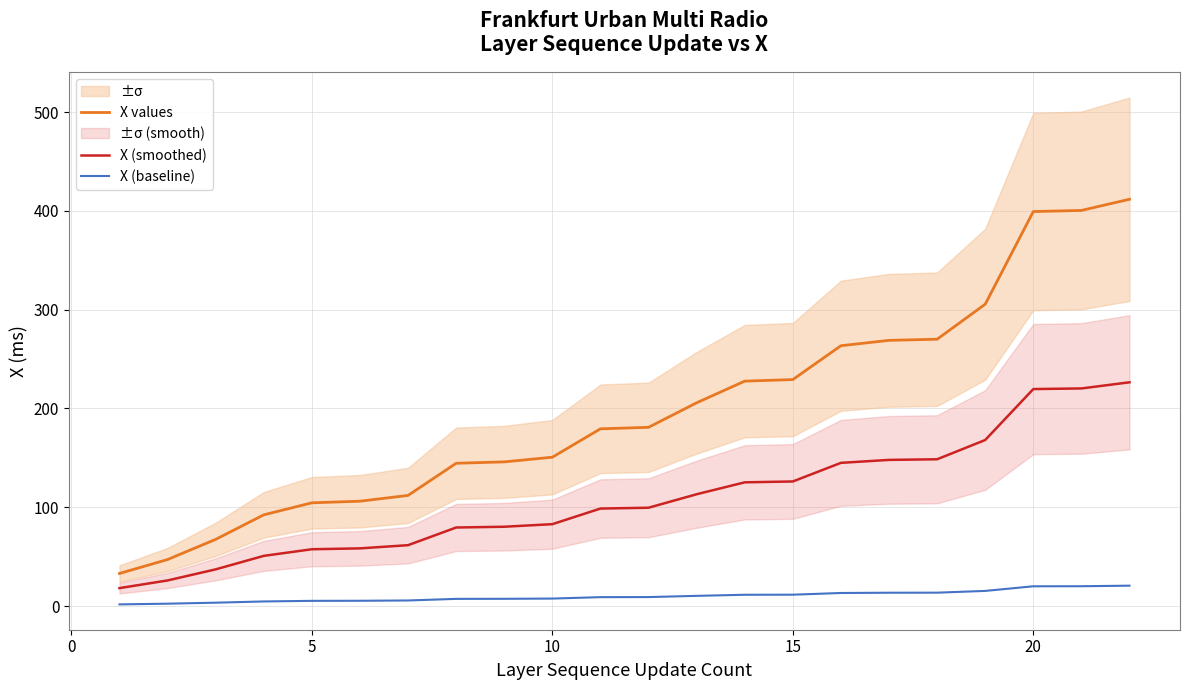

Which series has the largest range (max minus min)?

X values